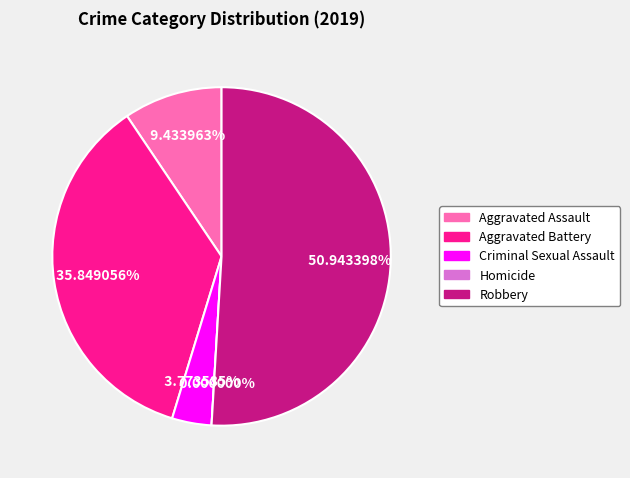

Does Aggravated Assault account for over 50% of the chart?

No